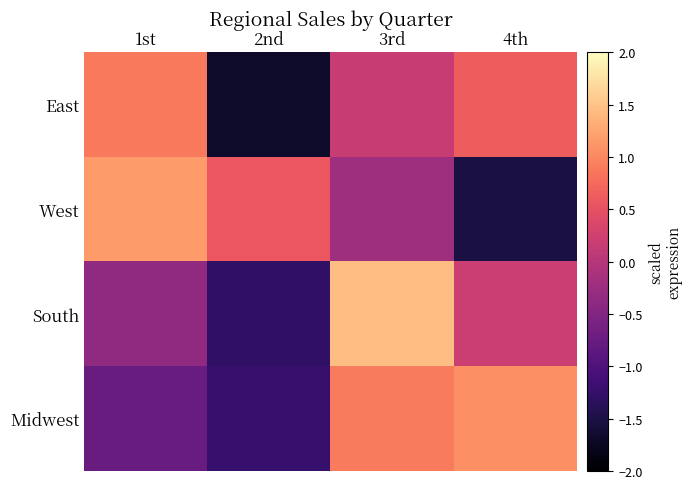

Reading left to right, transcribe all the data shown in this chart.

East: 1st=0.9	2nd=-1.7	3rd=0.2	4th=0.6
West: 1st=1.2	2nd=0.6	3rd=-0.2	4th=-1.5
South: 1st=-0.4	2nd=-1.3	3rd=1.5	4th=0.2
Midwest: 1st=-0.7	2nd=-1.2	3rd=0.9	4th=1.1